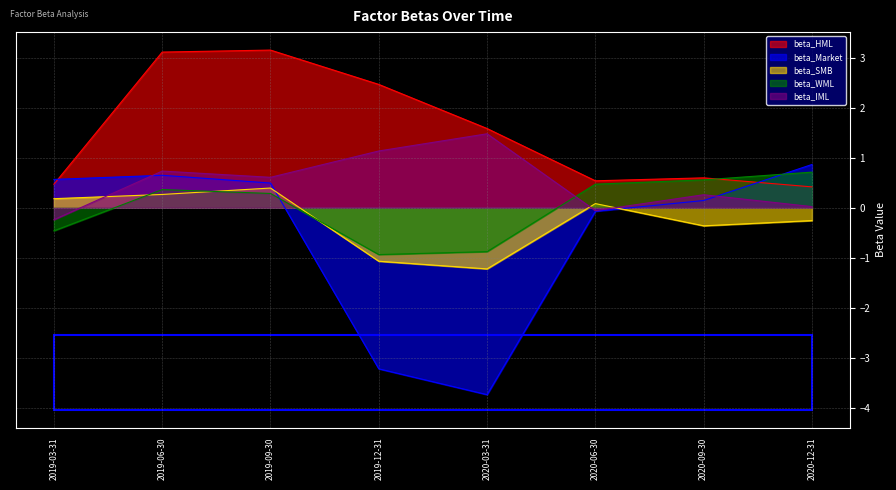

What is the total value across all series at 2020-06-30?

1.0